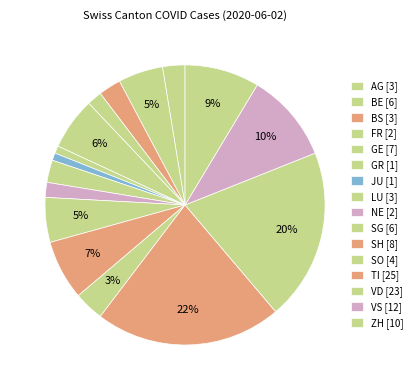

Count the number of slices in the pie.

16